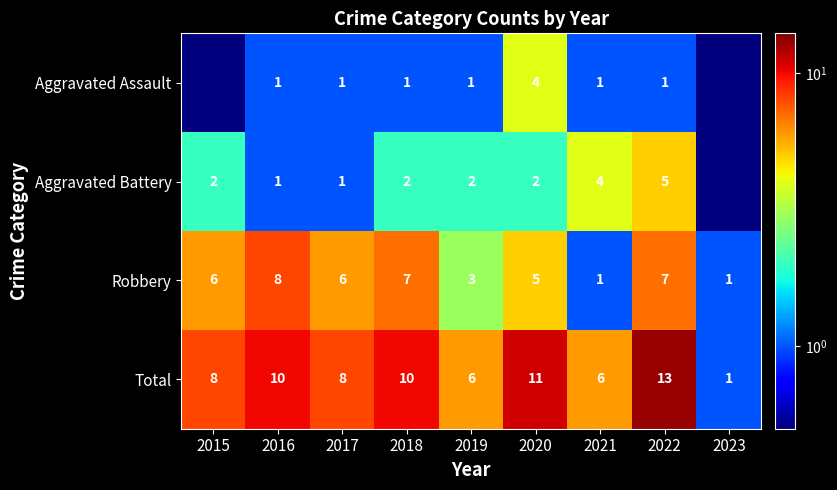

How many Robbery values are between 3 and 7?

6